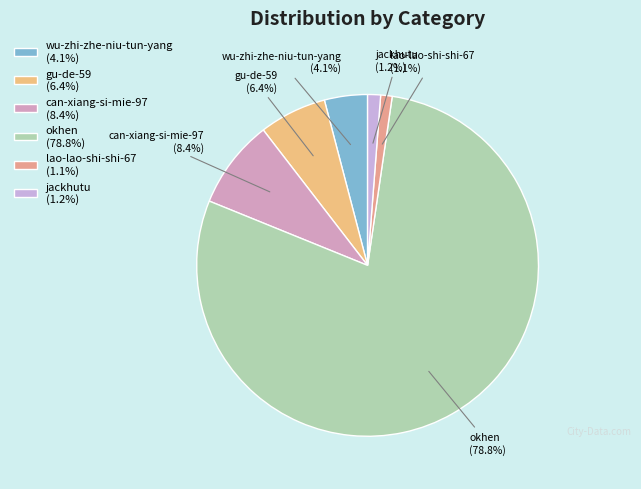

To the nearest percent, what is the average slice percentage?

17%